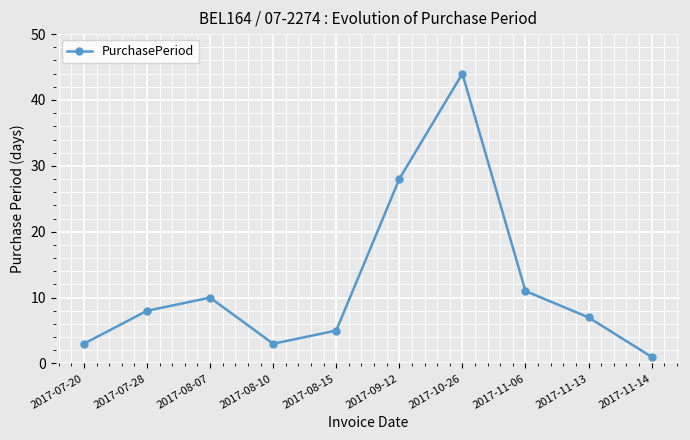

What is the label of the 9th point from the right?

2017-07-28